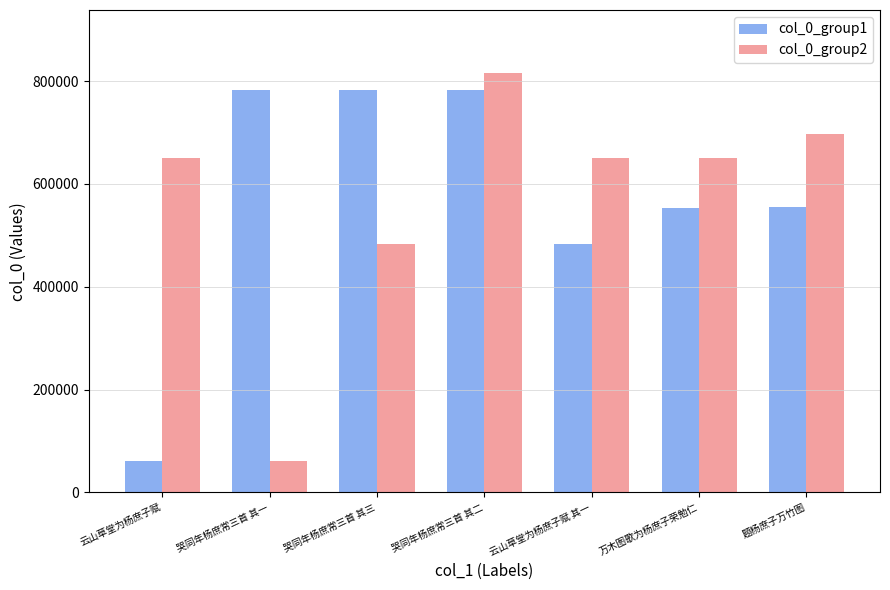

Is it true that col_0_group2 equals 400742 at 云山草堂为杨庶子赋 其一?

False